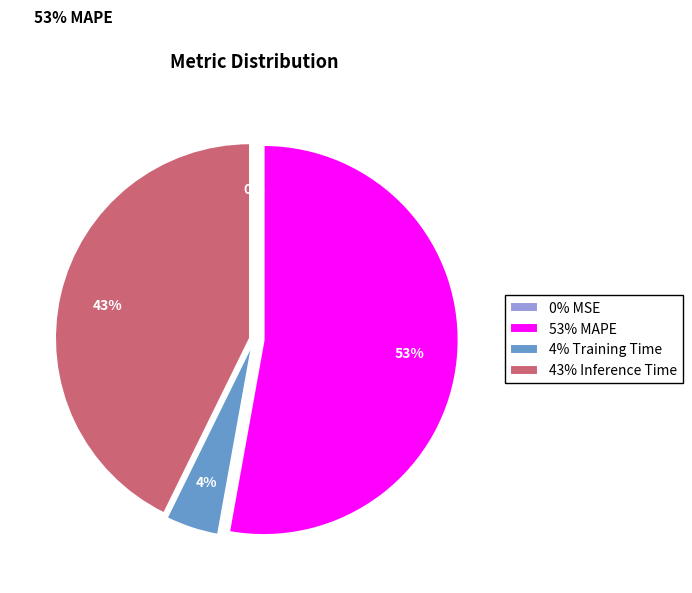

To the nearest percent, what is the combined percentage of SMAPE and Inference Time?

43%